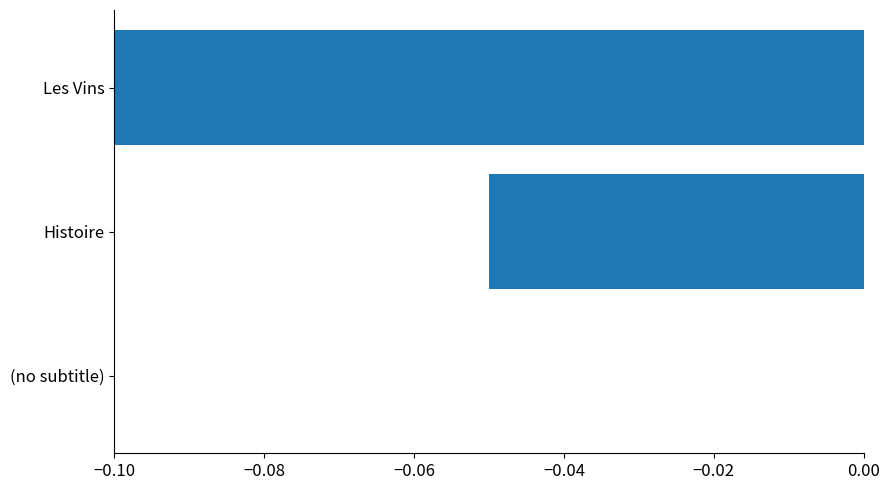

Between (no subtitle) and Histoire, which is larger?

(no subtitle)